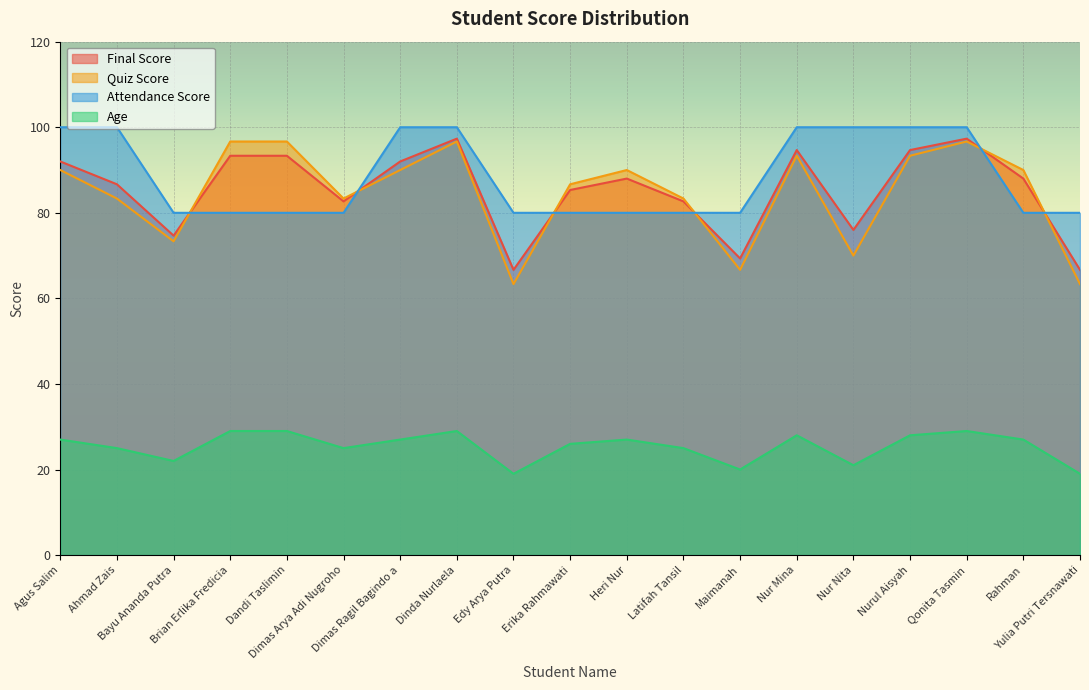

What is the lowest value of the Quiz Score series?

63.3